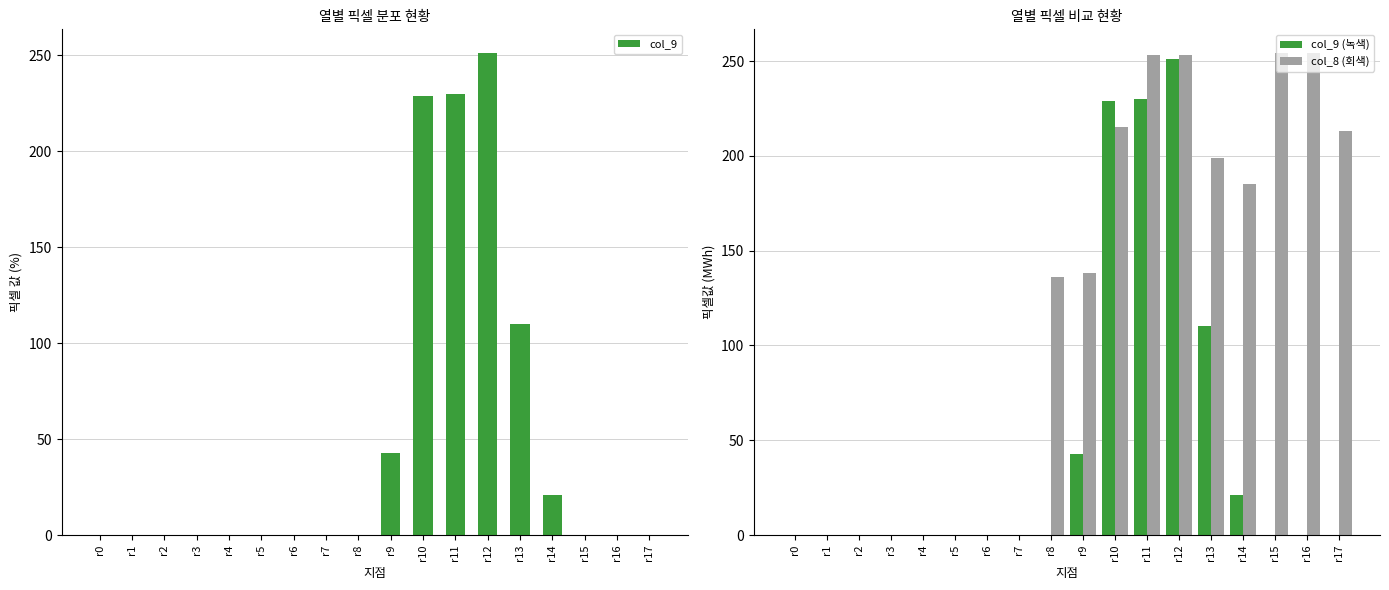

Is it true that col_9 (녹색) equals 0 at r15?

True